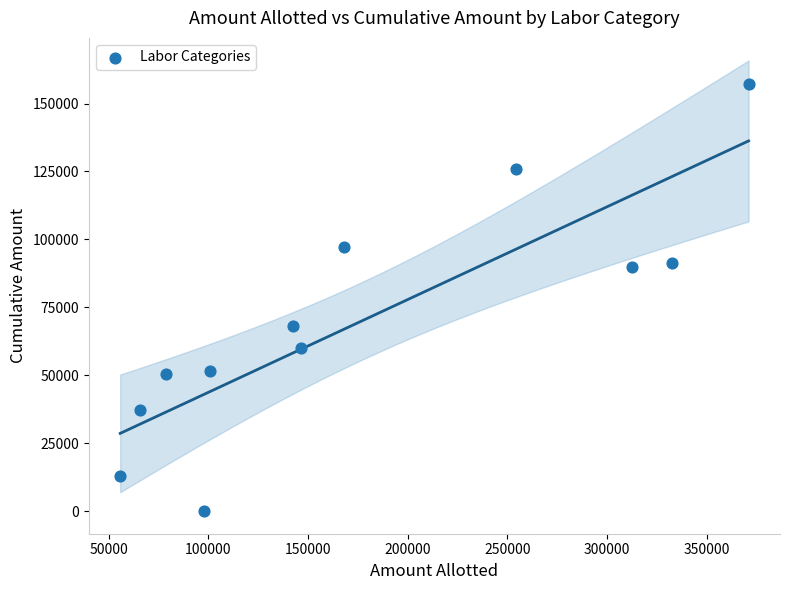

What is the range of Y values (max minus min)?

157086.3